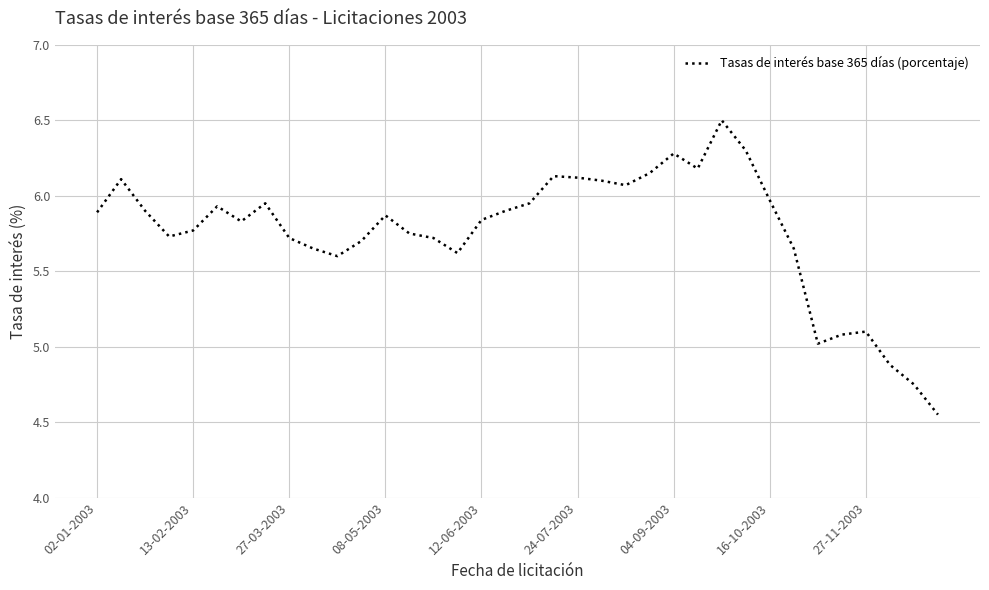

Does the chart have visible grid lines?

Yes